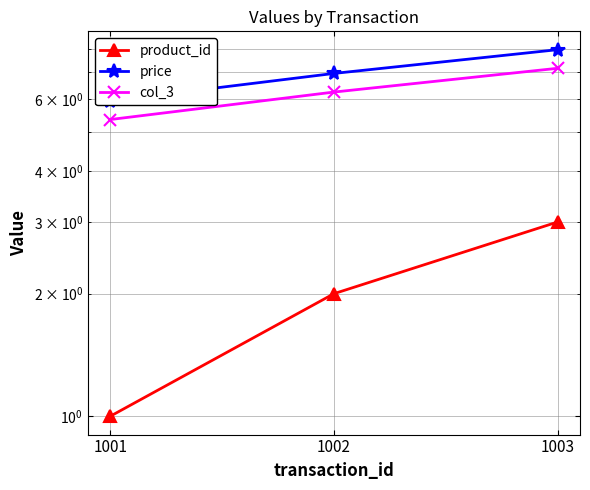

True or false: col_3 has a value of 6.3 at 1002.

True